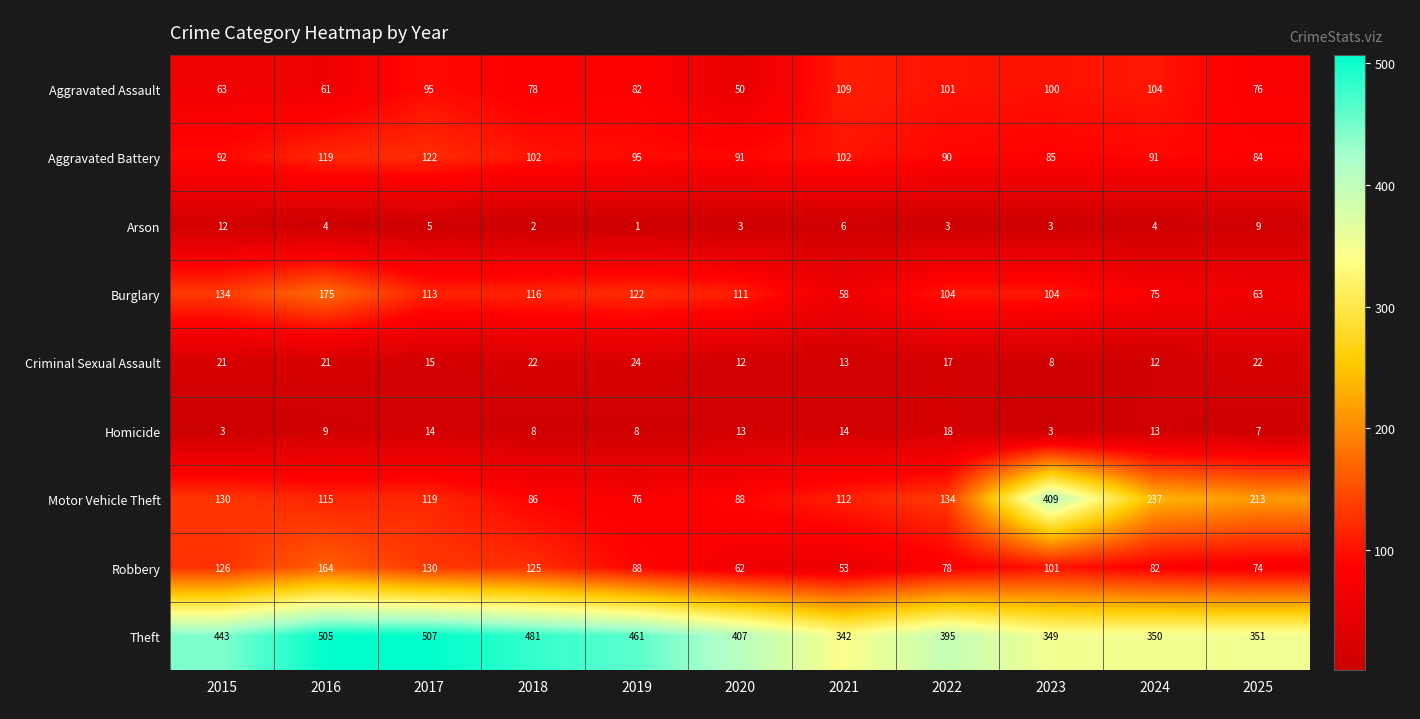

Which series has the largest range (max minus min)?

Motor Vehicle Theft